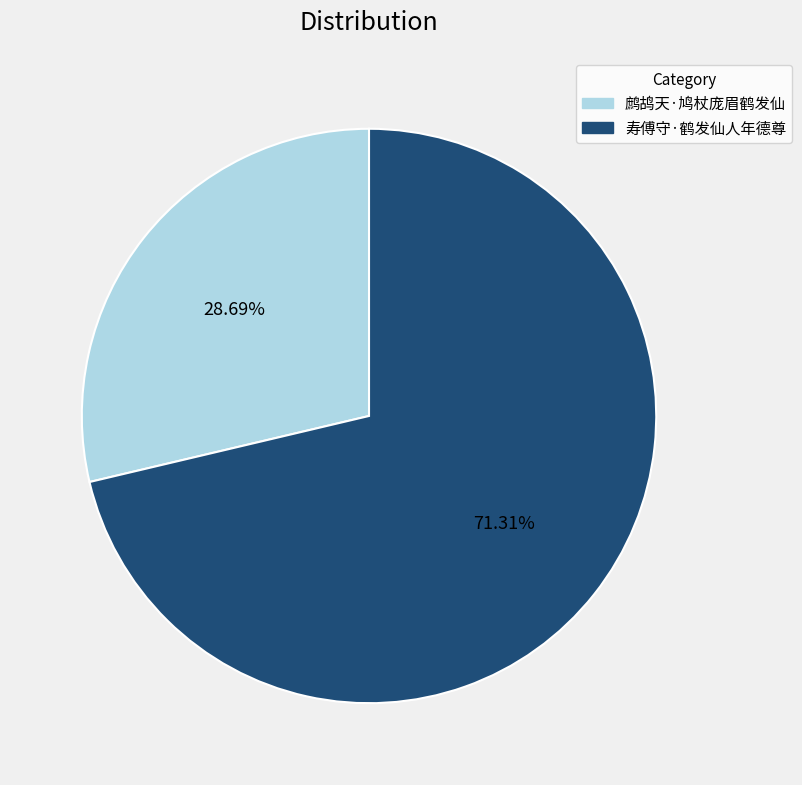

How many slices are in this pie chart?

2